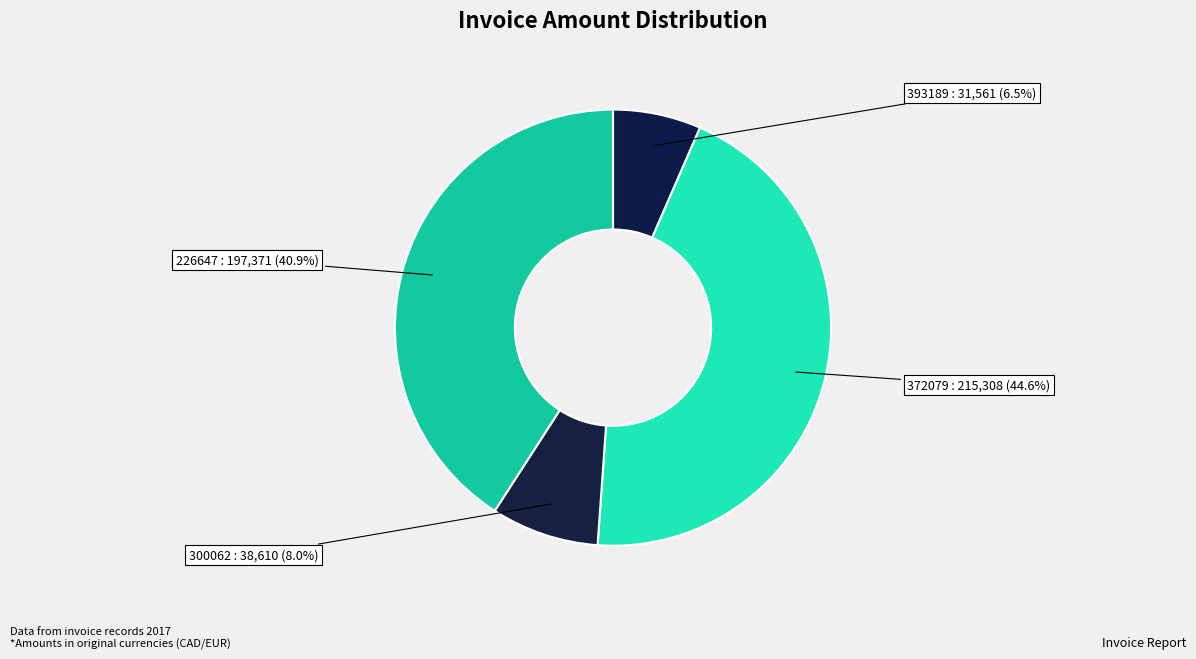

What percentage is the 372079 slice, to the nearest percent?

45%